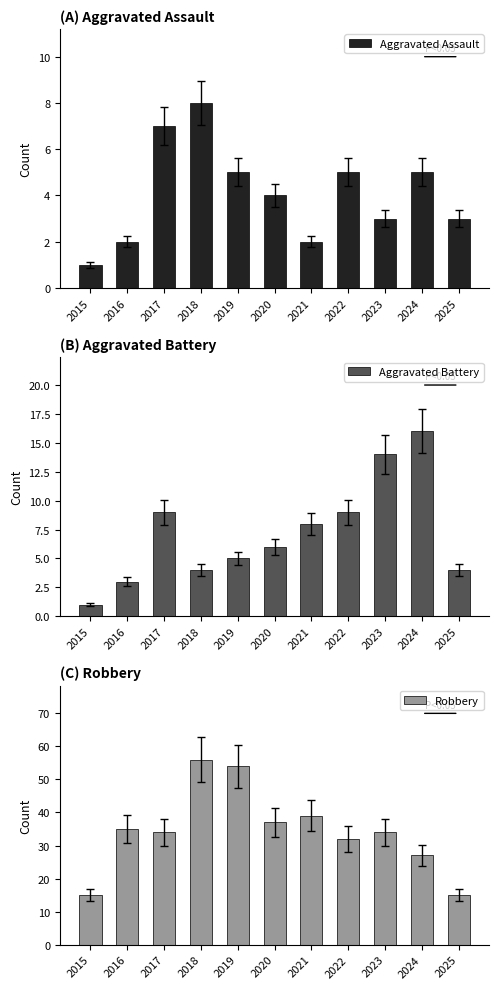

What is the sum of the Aggravated Assault values at 2018 and 2016?

10